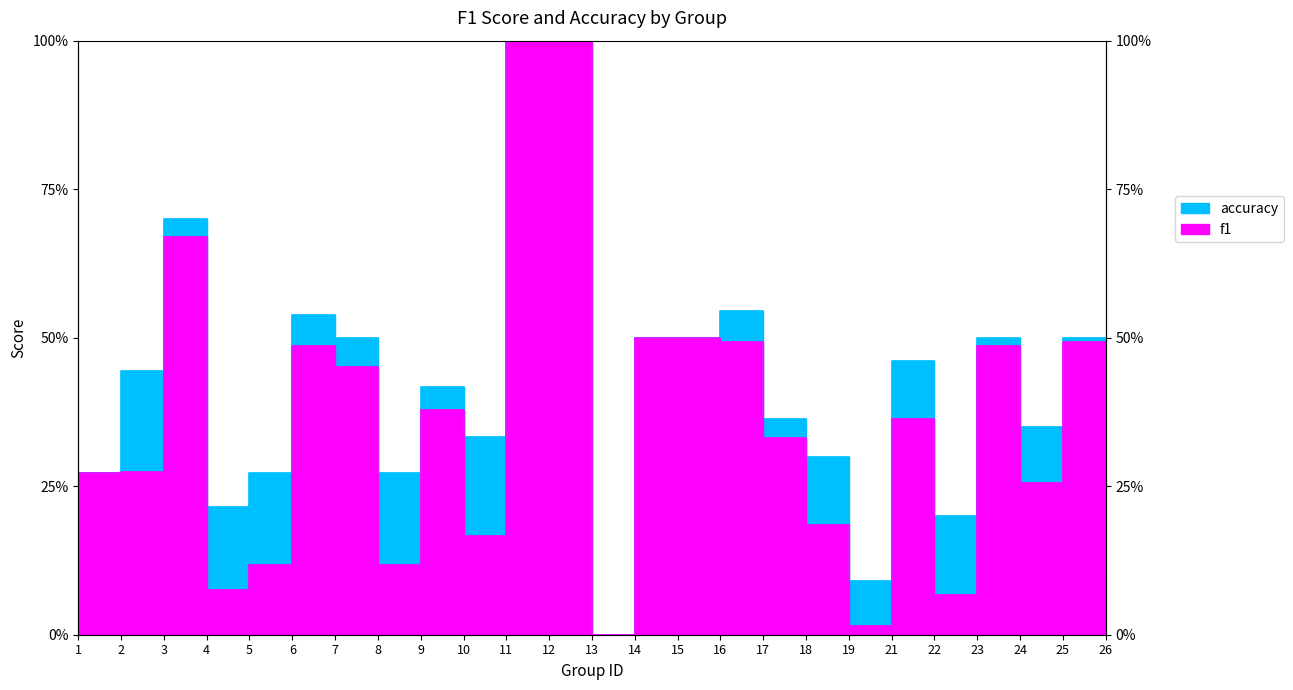

True or false: f1 and accuracy intersect in this chart.

False